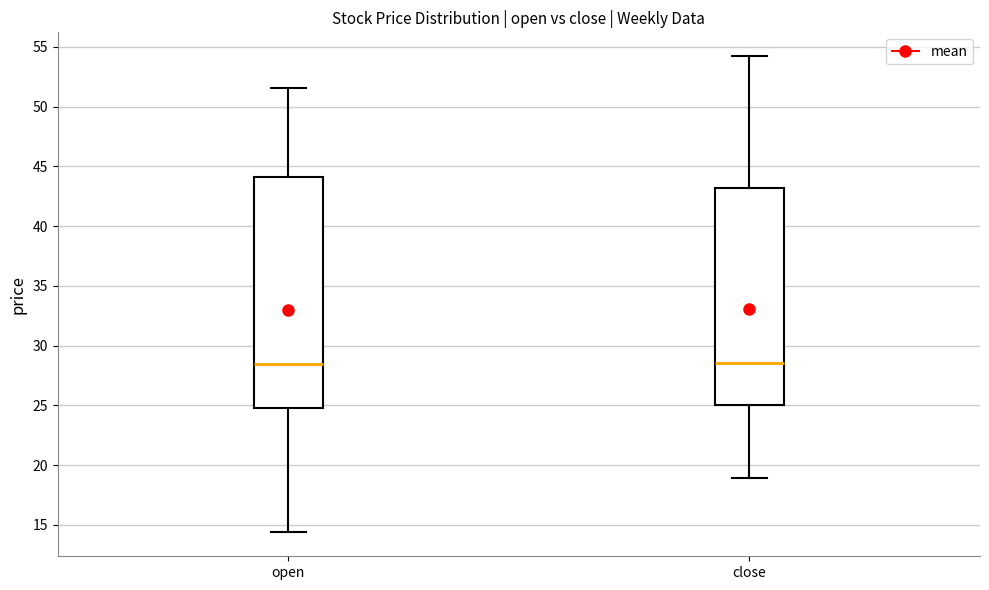

Which box is the tallest, from its lower edge to its upper edge?

open